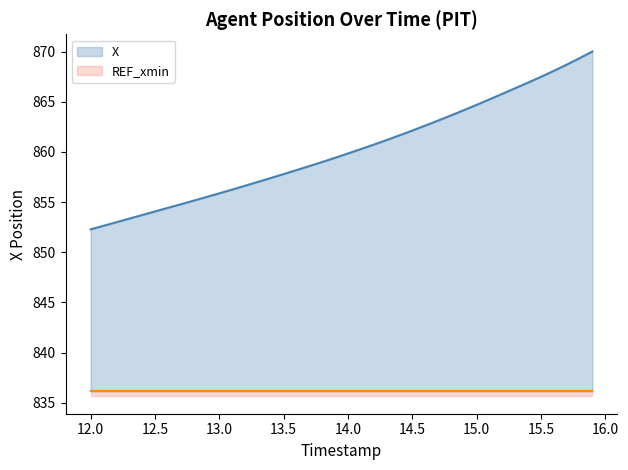

How many values in the X series are below 859?

19